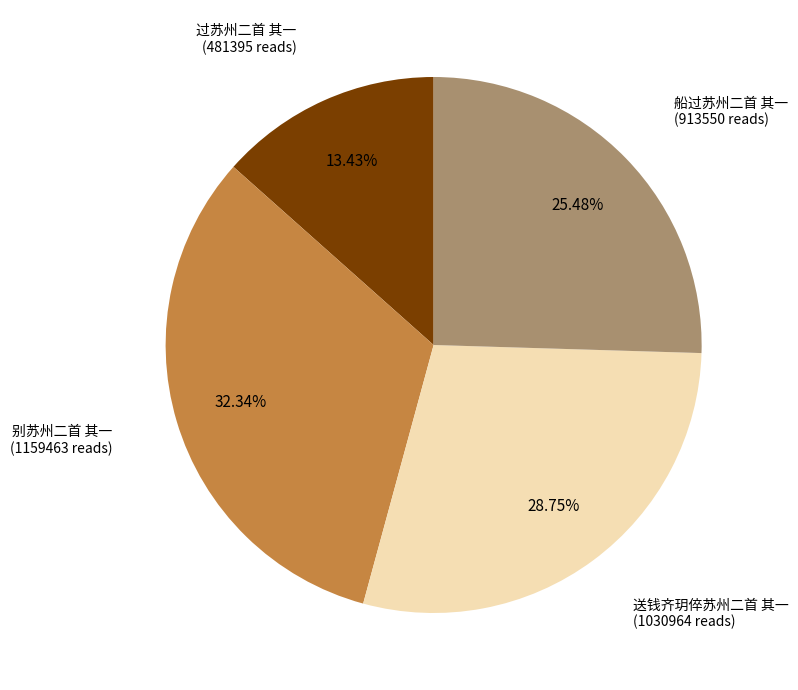

How many slices are in this pie chart?

4